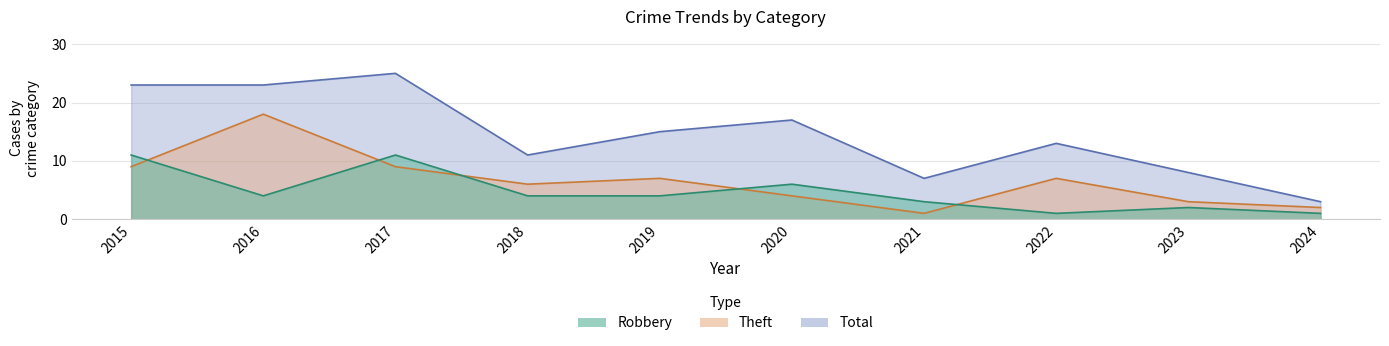

True or false: Total and Theft intersect in this chart.

False